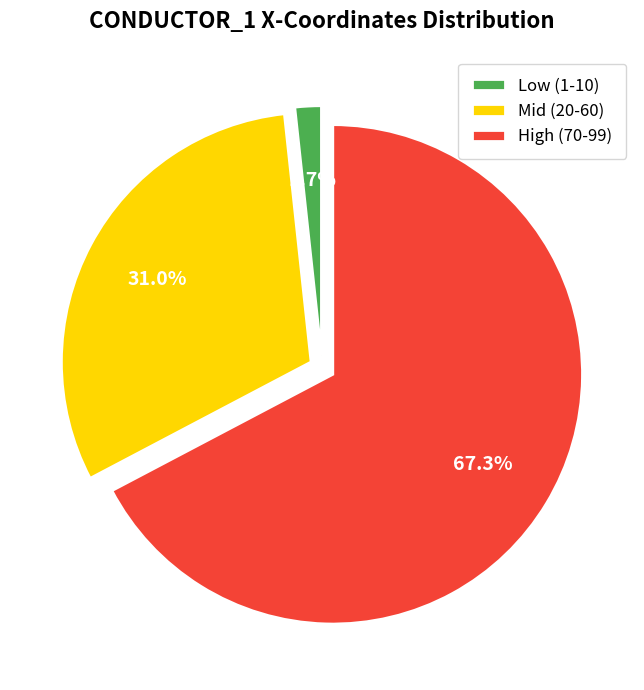

What is the total percentage of Mid (20-60) and Low (1-10)?

32.7%